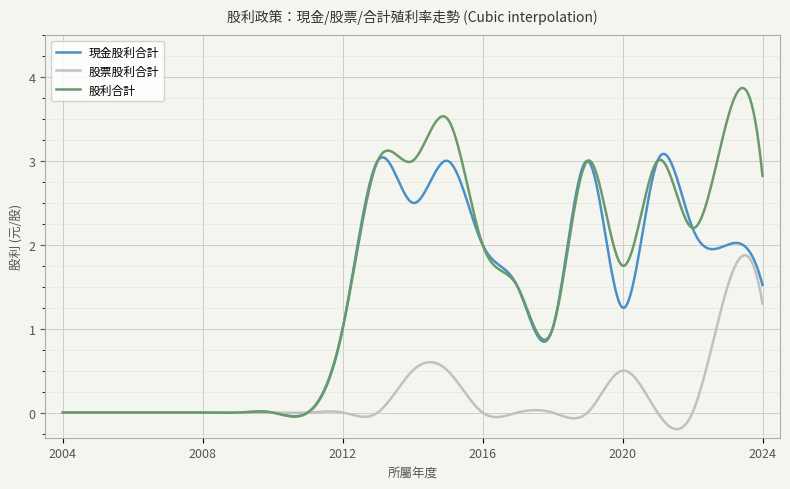

How many categories are shown in the chart?

400